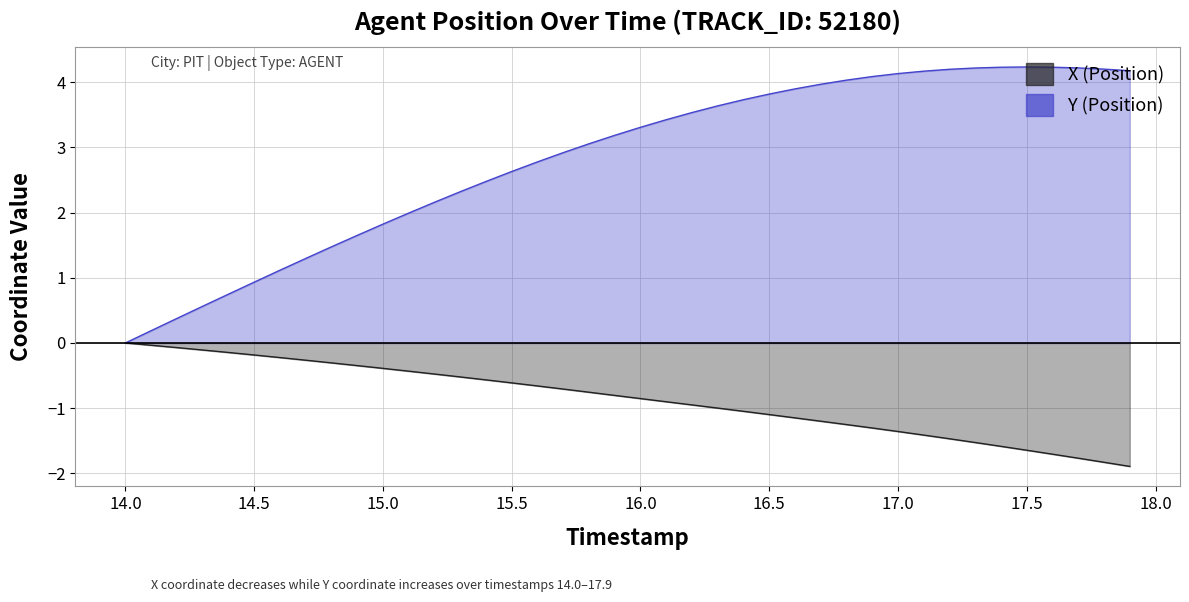

How many positive values does the Y series have?

39